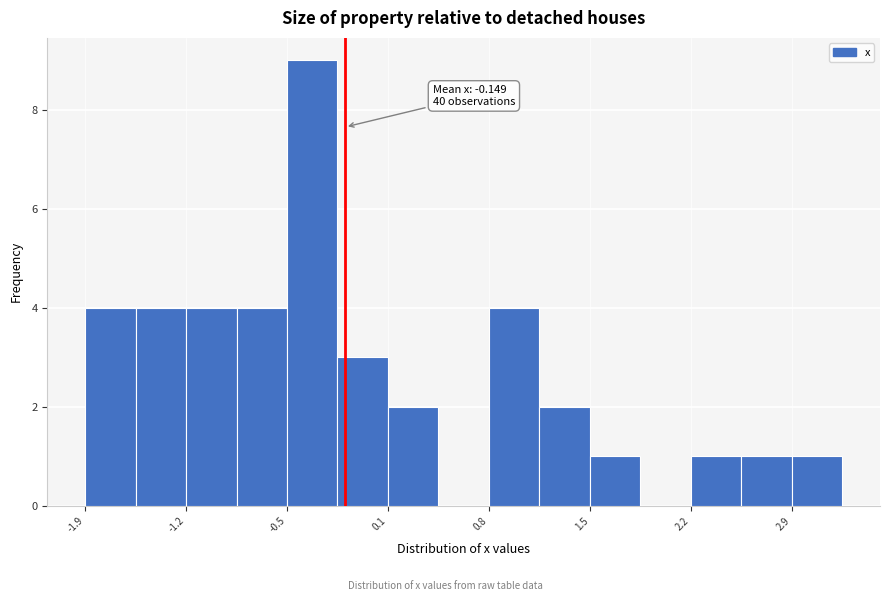

Read against the x-axis, roughly where is the centre of the tallest bar?

-0.4